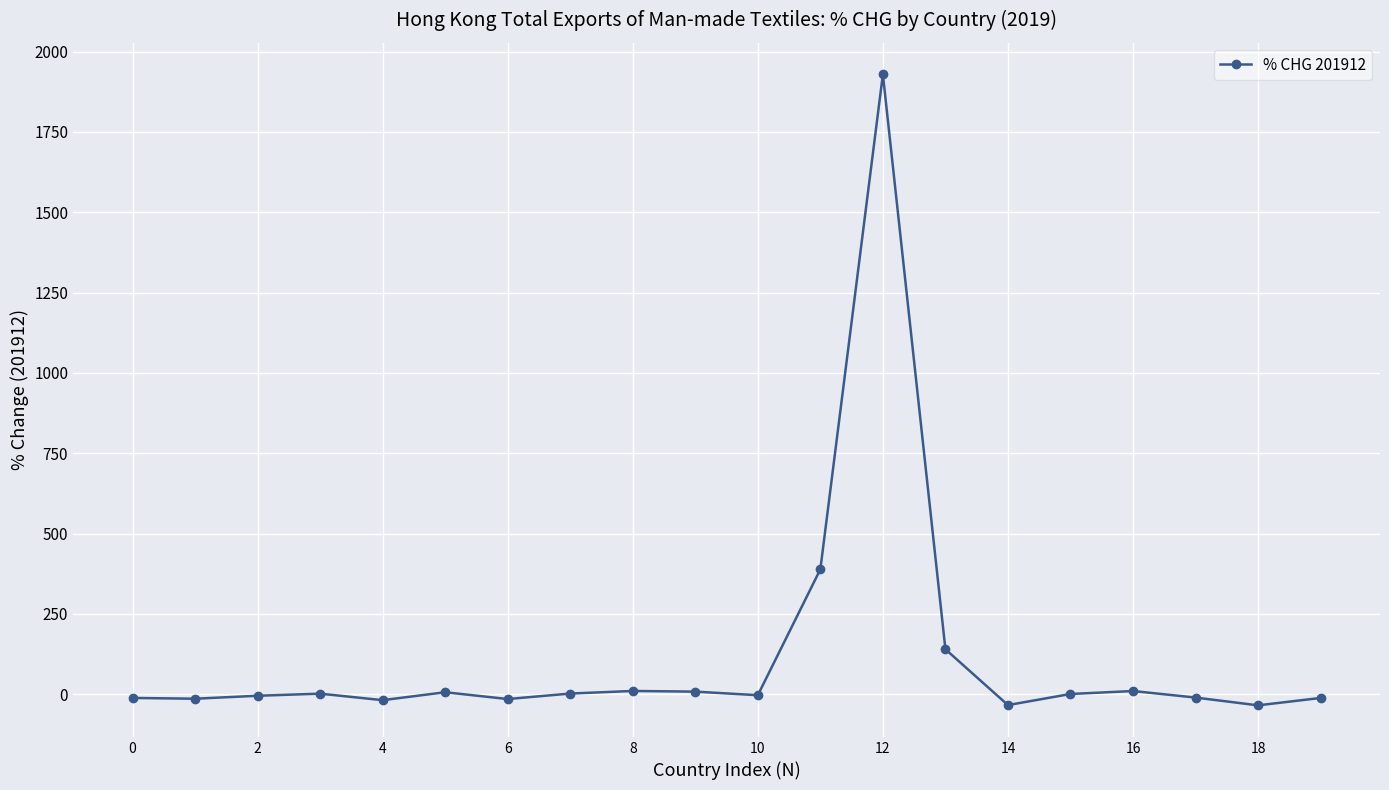

What is the value of the 12th point from the left?

388.9